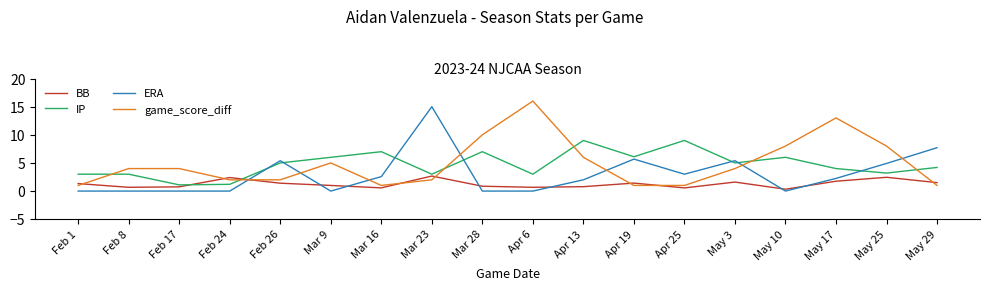

What is the total value across all series at May 25?

18.6